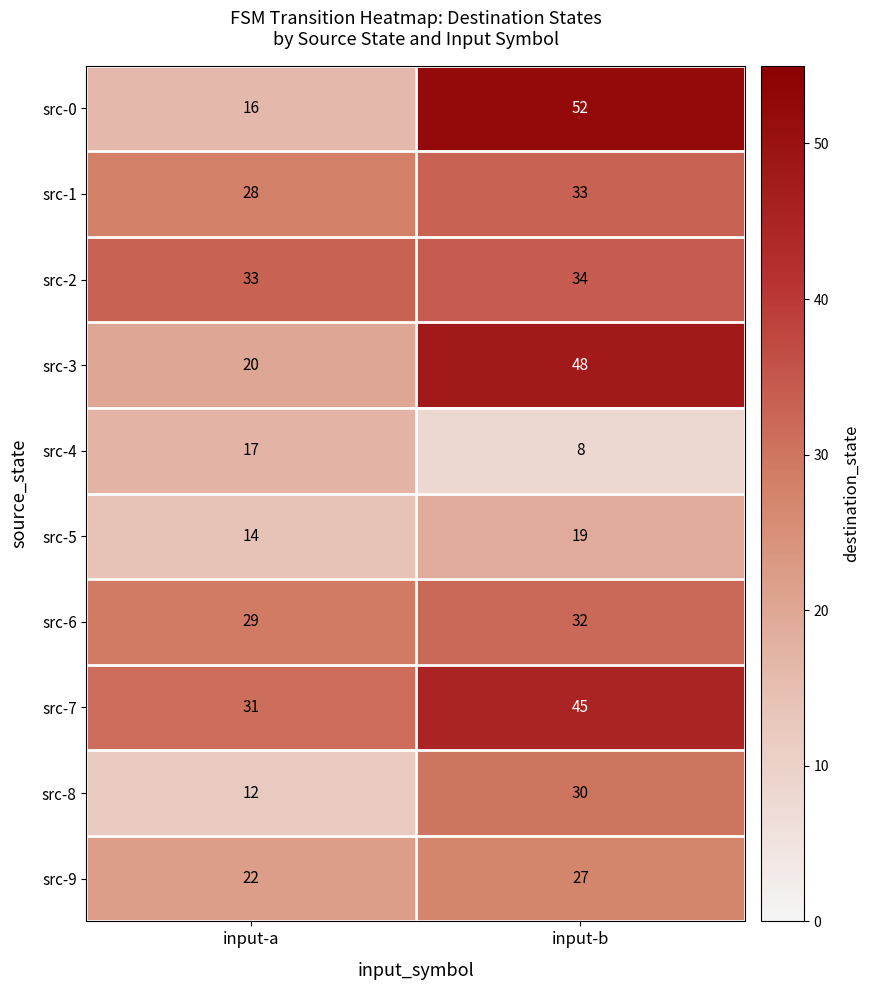

At which category is the sum across all series the highest?

input-b